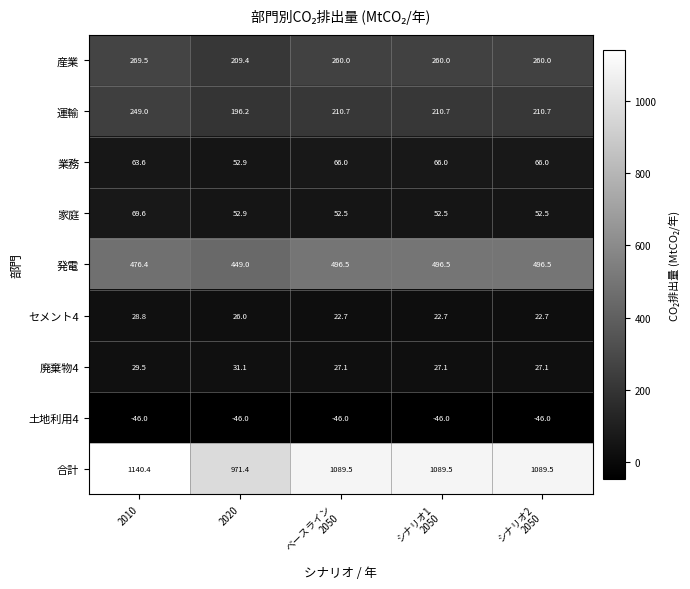

Rank the series at ベースライン
2050 from lowest to highest value.

土地利用4, セメント4, 廃棄物4, 家庭, 業務, 運輸, 産業, 発電, 合計